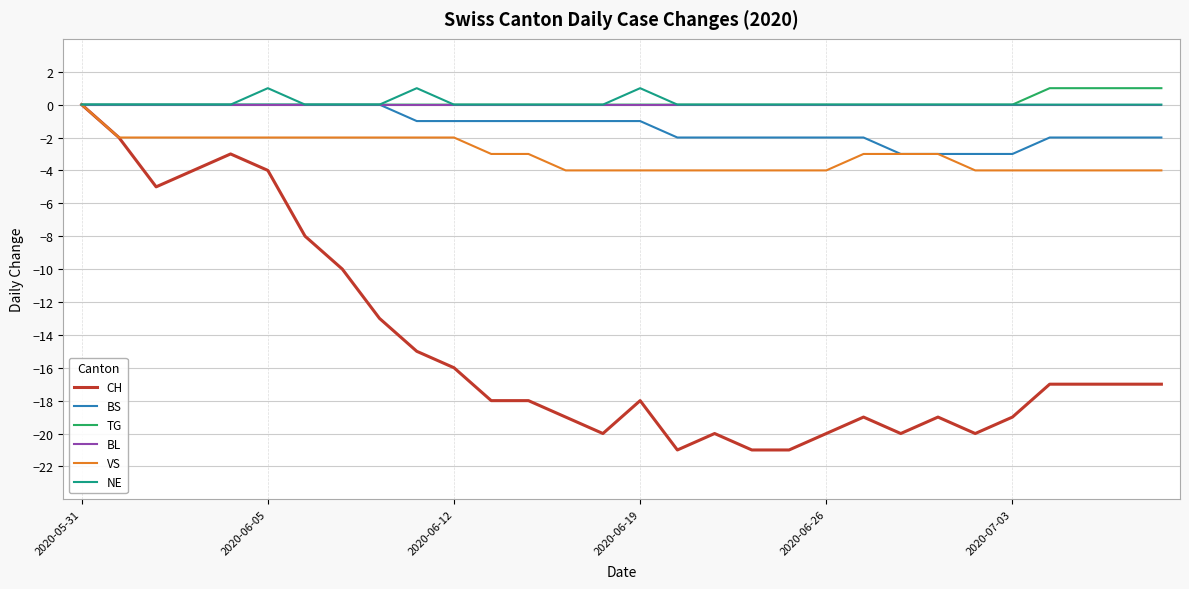

Reading left to right, list all the values displayed in this chart.

CH: 0	-2	-5	-4	-3	-4	-8	-10	-13	-15	-16	-18	-18	-19	-20	-18	-21	-20	-21	-21	-20	-19	-20	-19	-20	-19	-17	-17	-17	-17
BS: 0	0	0	0	0	0	0	0	0	-1	-1	-1	-1	-1	-1	-1	-2	-2	-2	-2	-2	-2	-3	-3	-3	-3	-2	-2	-2	-2
TG: 0	0	0	0	0	0	0	0	0	0	0	0	0	0	0	0	0	0	0	0	0	0	0	0	0	0	1	1	1	1
BL: 0	0	0	0	0	0	0	0	0	0	0	0	0	0	0	0	0	0	0	0	0	0	0	0	0	0	0	0	0	0
VS: 0	-2	-2	-2	-2	-2	-2	-2	-2	-2	-2	-3	-3	-4	-4	-4	-4	-4	-4	-4	-4	-3	-3	-3	-4	-4	-4	-4	-4	-4
NE: 0	0	0	0	0	1	0	0	0	1	0	0	0	0	0	1	0	0	0	0	0	0	0	0	0	0	0	0	0	0